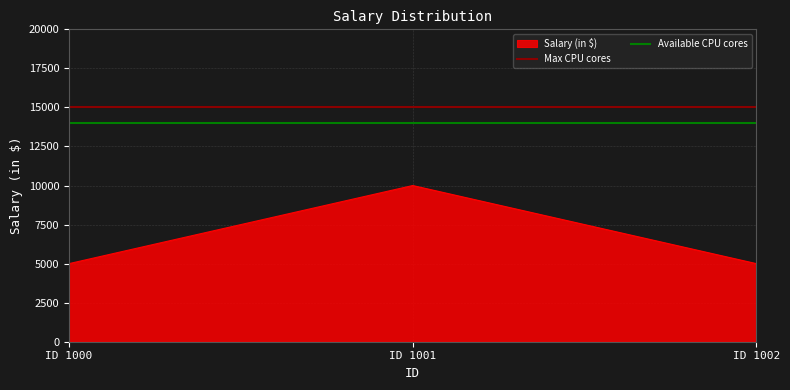

At which label does Max CPU cores reach its minimum?

ID 1000